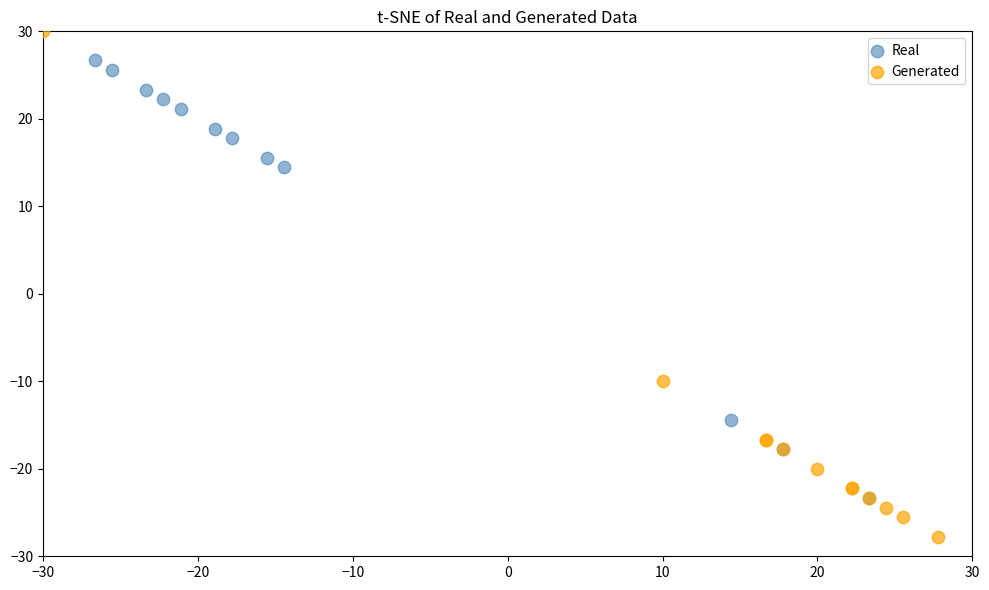

Which series reaches the maximum Y coordinate?

Generated